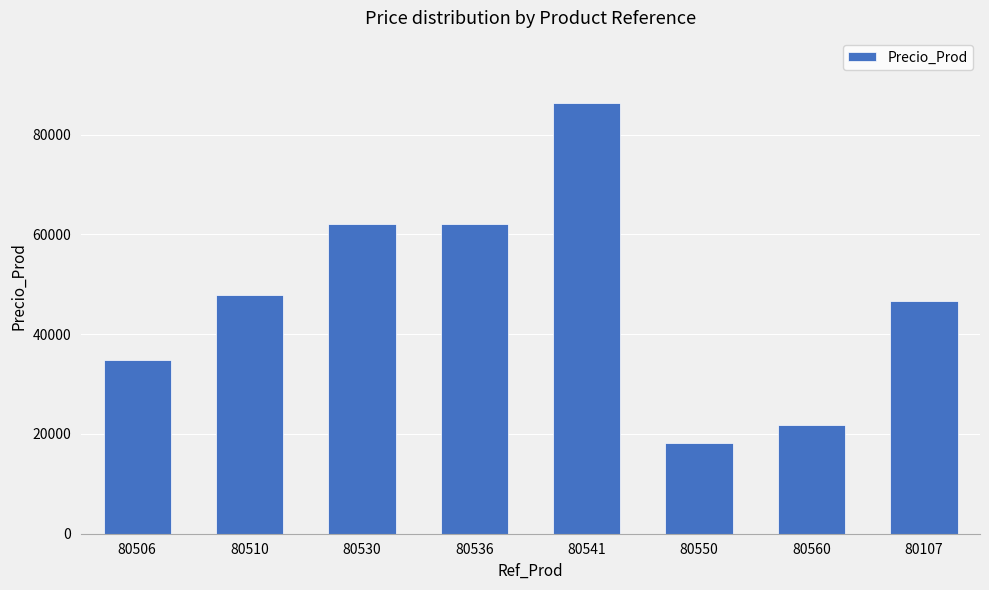

What is the ratio of the value at 80506 to the value at 80541?

0.4